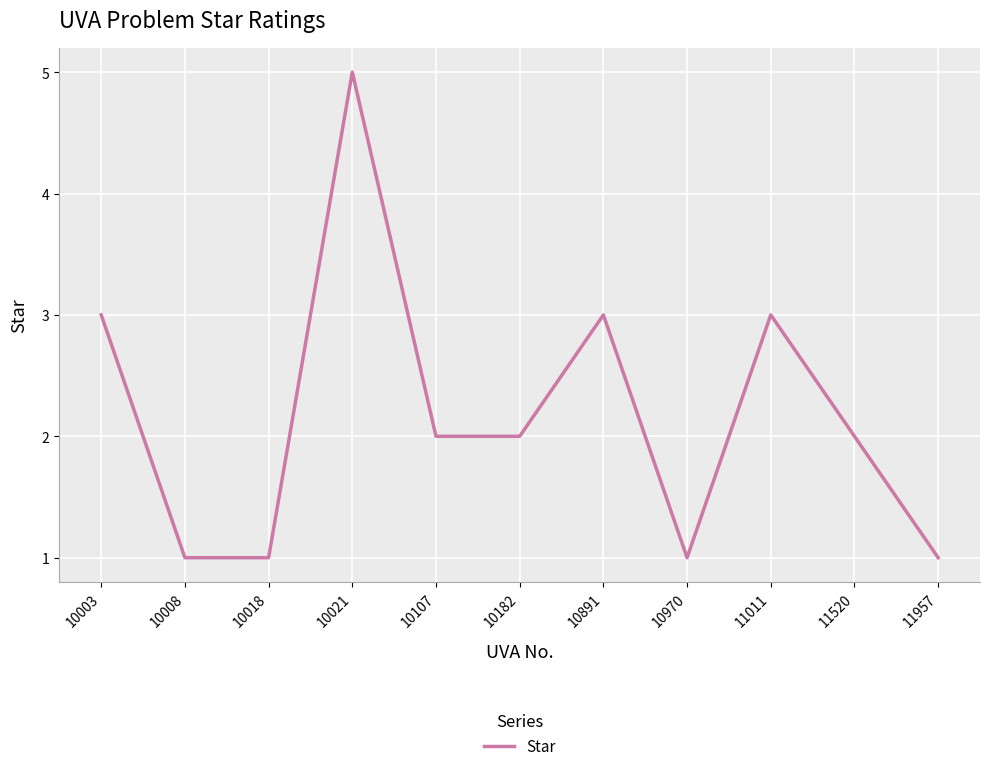

The chart shows a value of 0 at 11957. True or false?

False